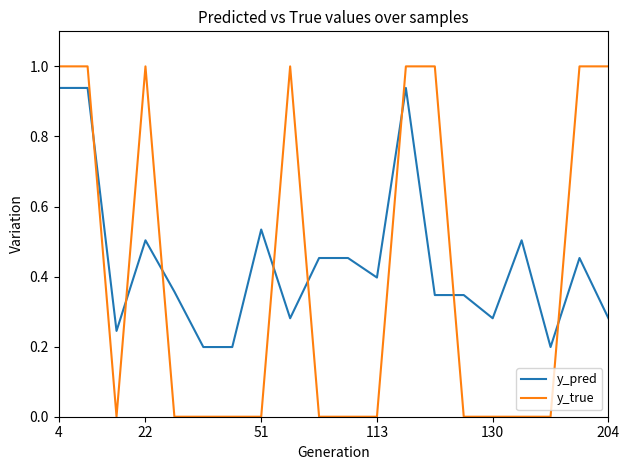

Which series has the largest range (max minus min)?

y_true